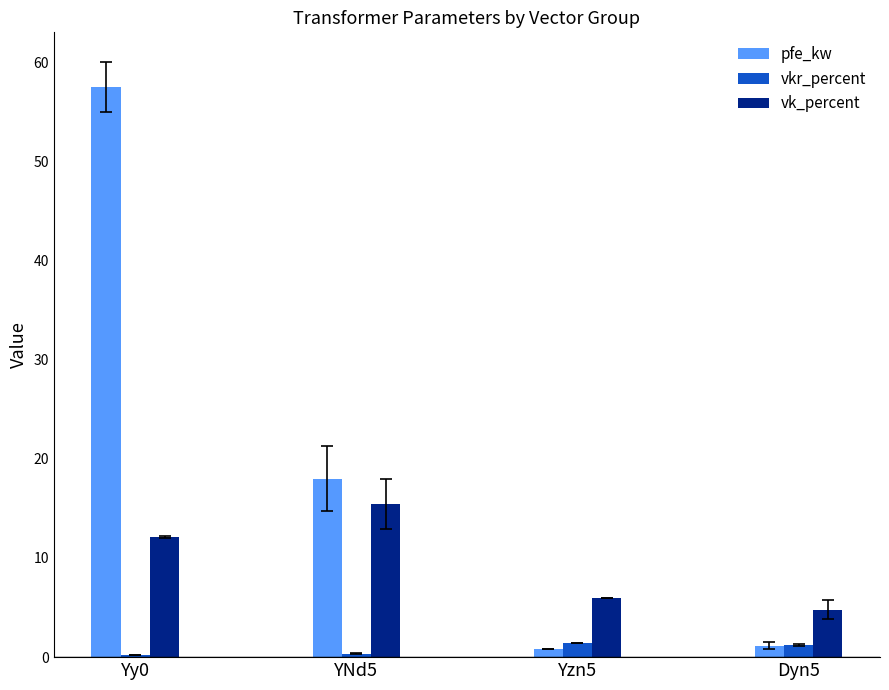

What is the label of the 4th bar from the right?

Yy0